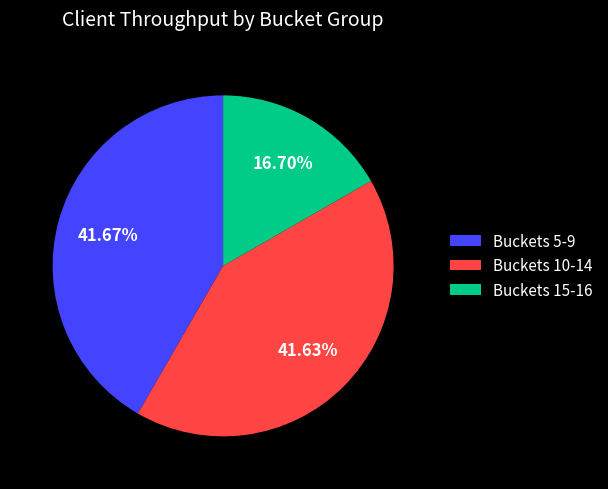

Does any single category account for the majority?

No